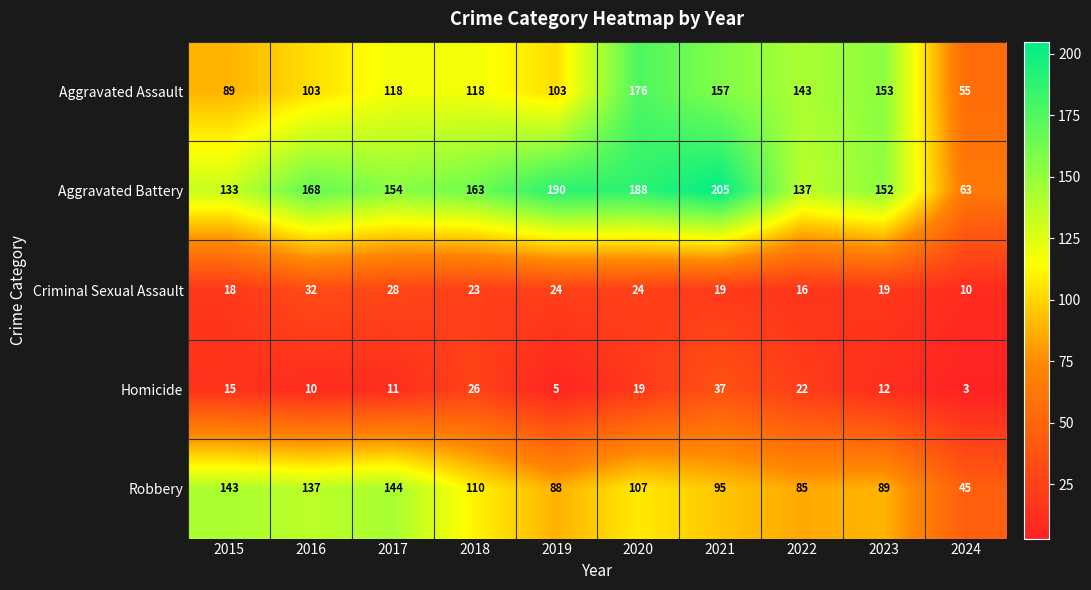

Is it true that Criminal Sexual Assault equals 19 at 2023?

True